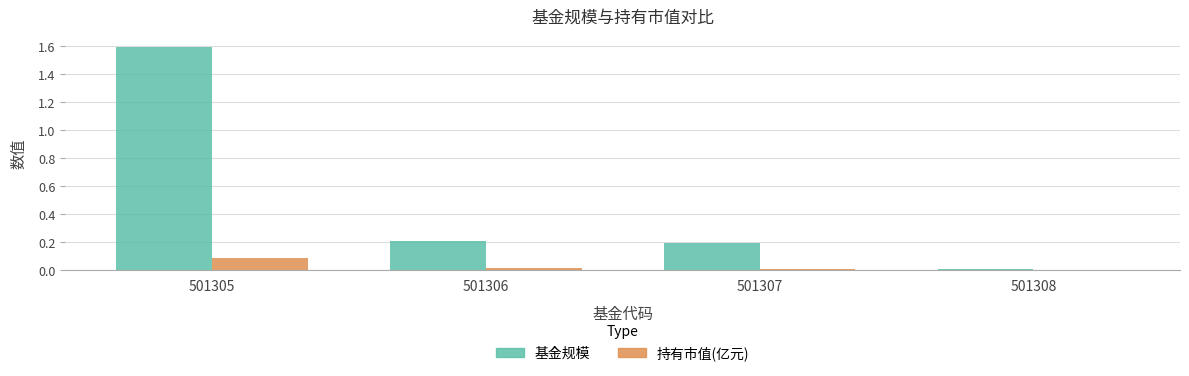

What is the spread (max minus min) of values at 501305?

1.5